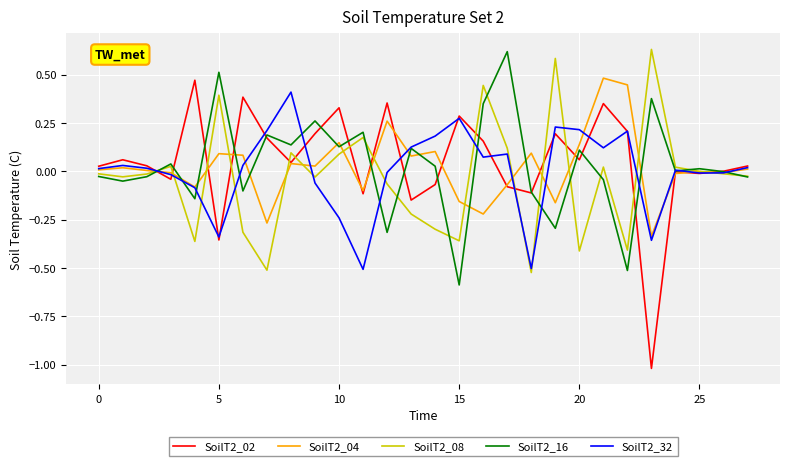

How many series are shown in this chart?

5